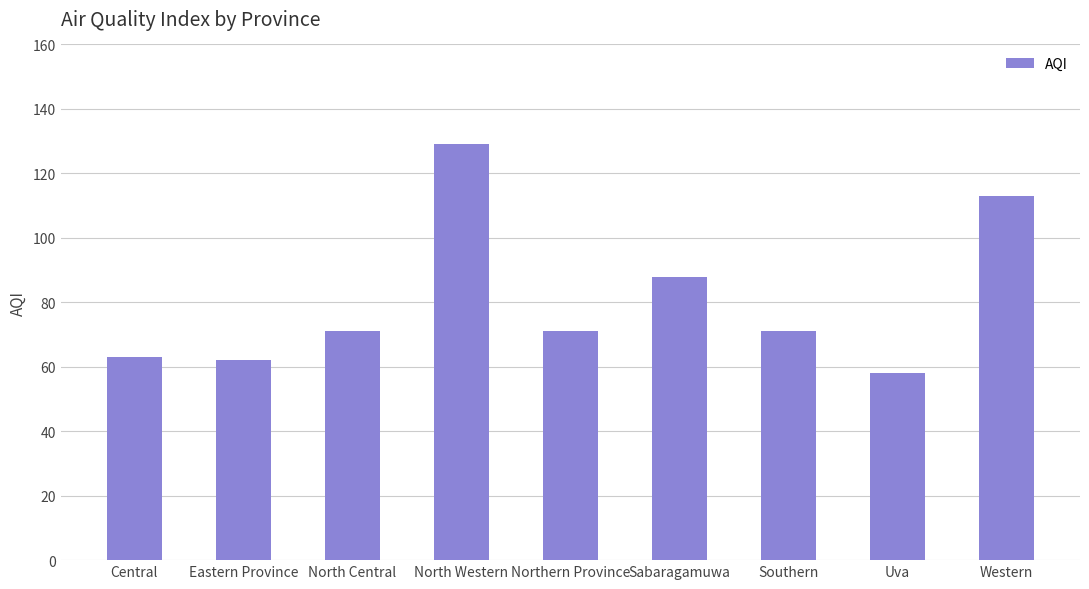

What value does the data have at Central?

63